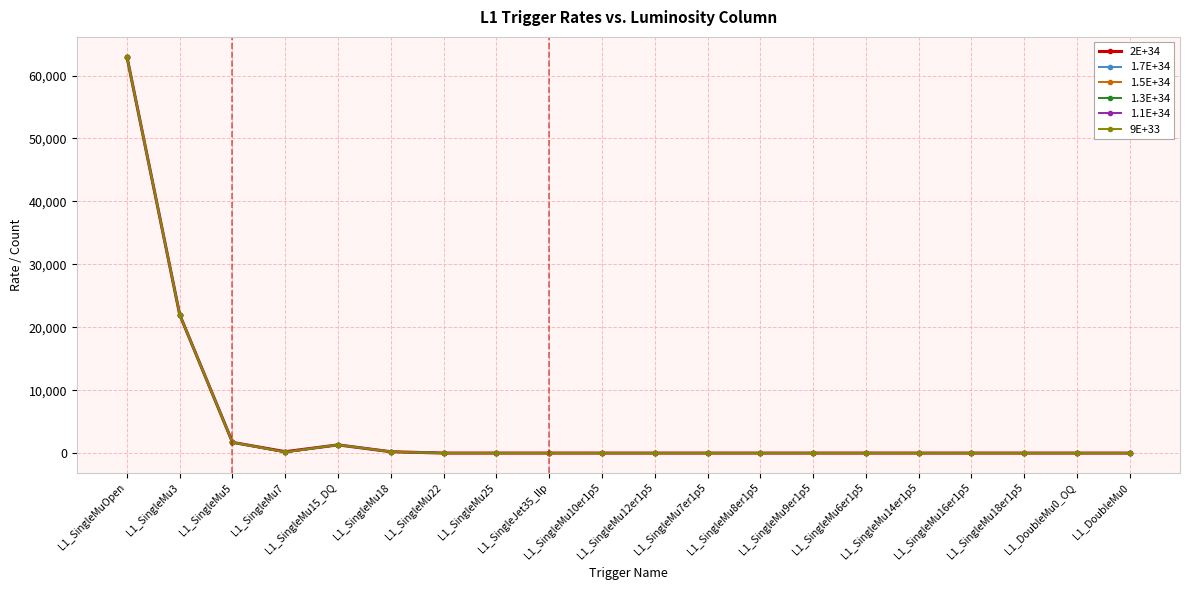

Is this an area chart (filled region under the line)?

No